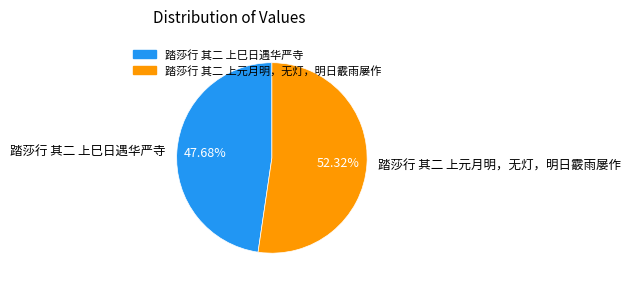

Which has a higher value, 踏莎行 其二 上巳日遇华严寺 or 踏莎行 其二 上元月明，无灯，明日霰雨屡作?

踏莎行 其二 上元月明，无灯，明日霰雨屡作